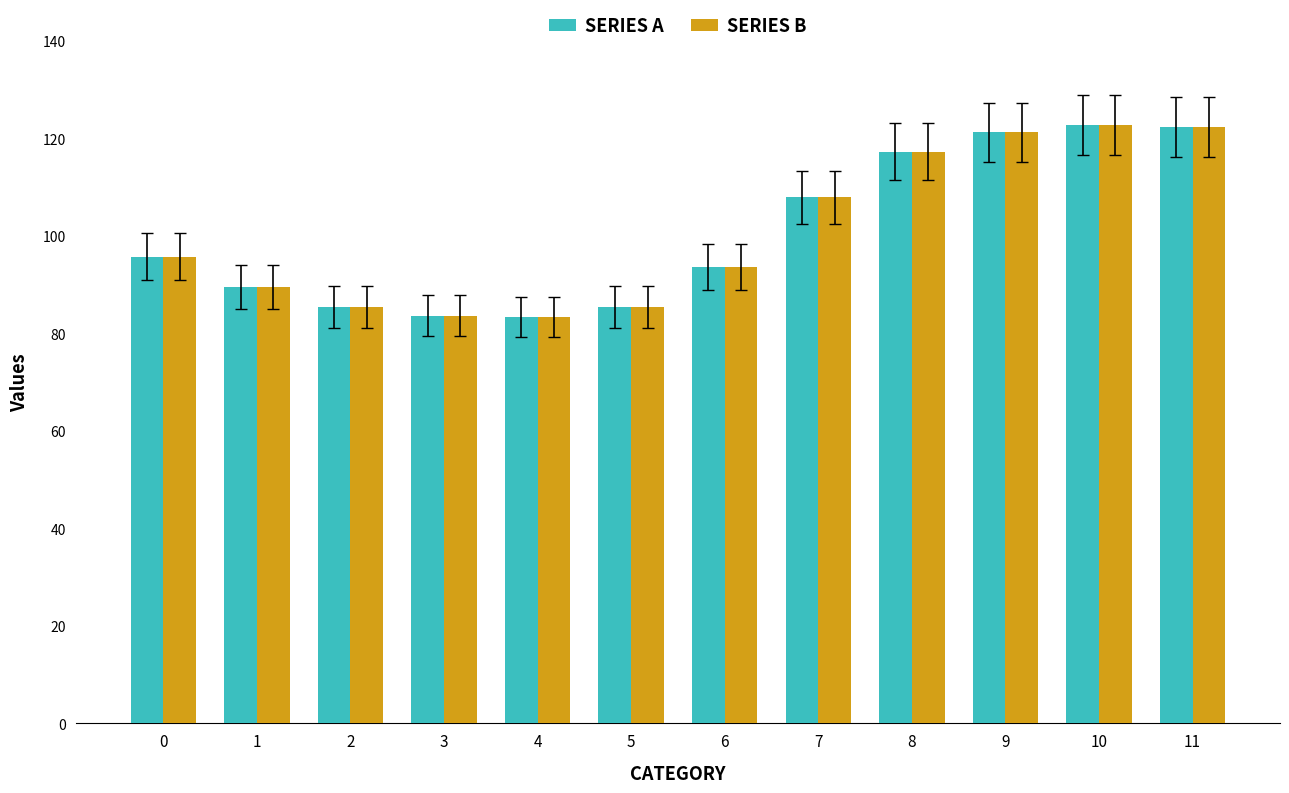

What is the minimum value for SERIES B?

83.4